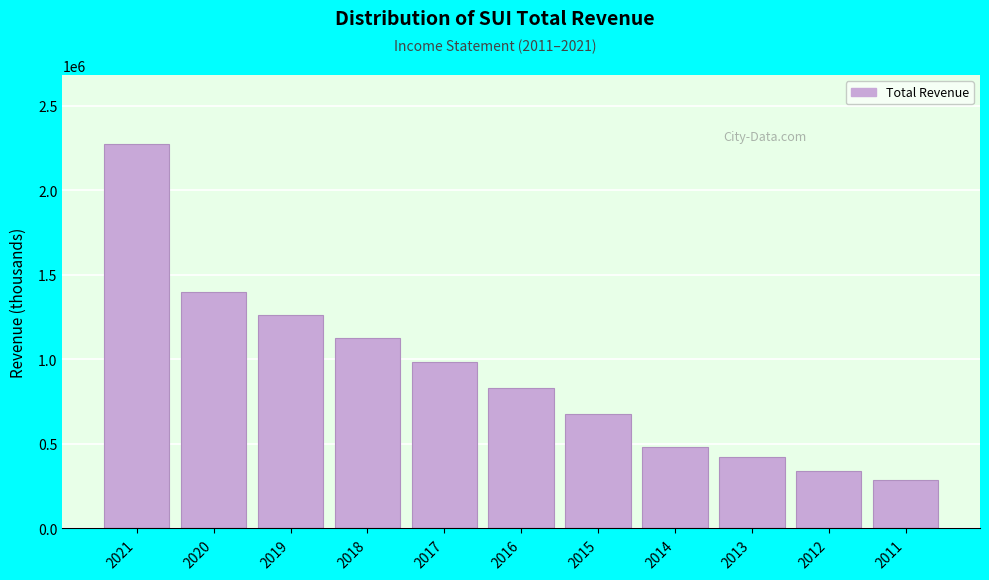

Reading left to right, transcribe all the data shown in this chart.

2272600	1398300	1264000	1126800	982600	833800	674700	484300	422700	339000	288600